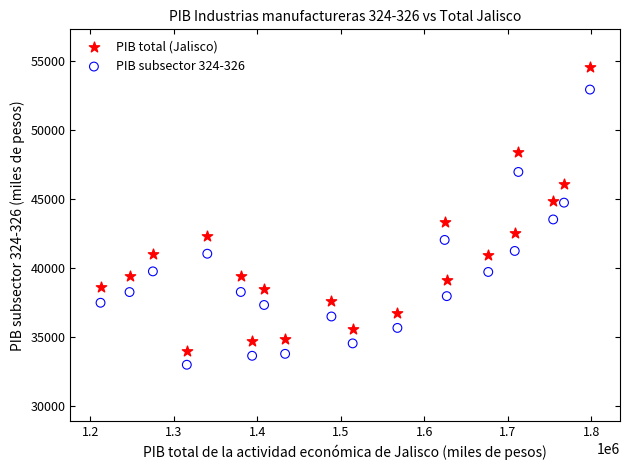

Across all data points, what is the range of X values (max minus min)?

586035.0